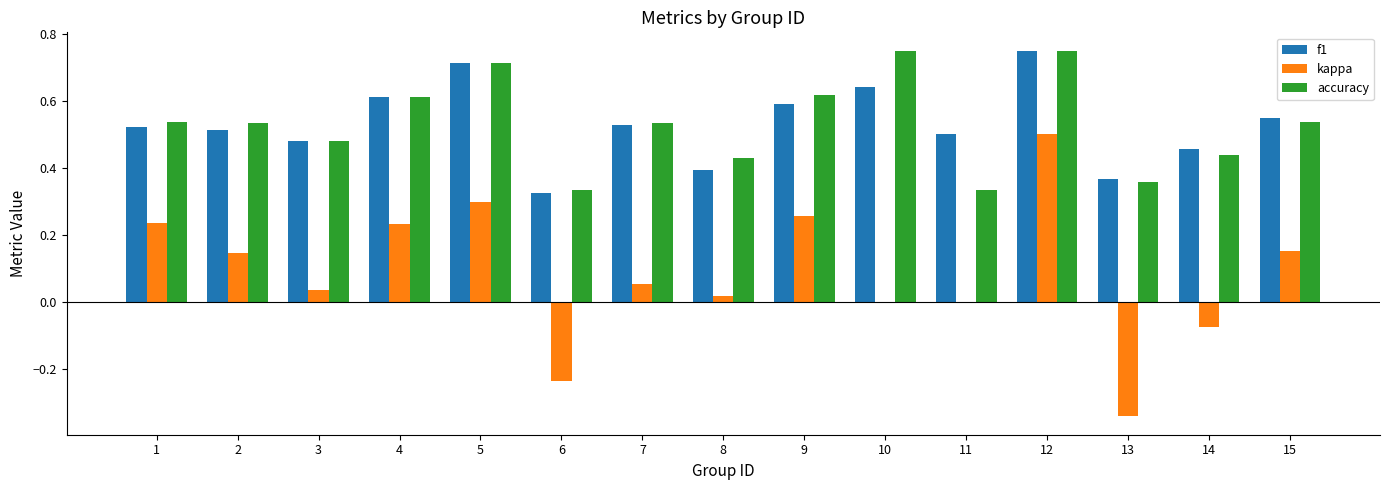

The value of accuracy at 4 is 1.0. True or false?

False